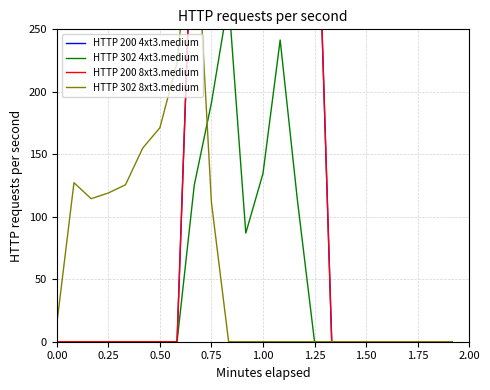

Rank the series at 0.75 from highest to lowest value.

HTTP 200 4xt3.medium, HTTP 200 8xt3.medium, HTTP 302 4xt3.medium, HTTP 302 8xt3.medium